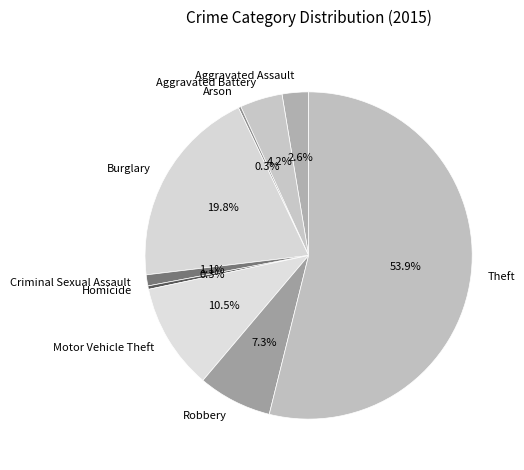

What is the total percentage of Aggravated Battery and Robbery?

11.5%